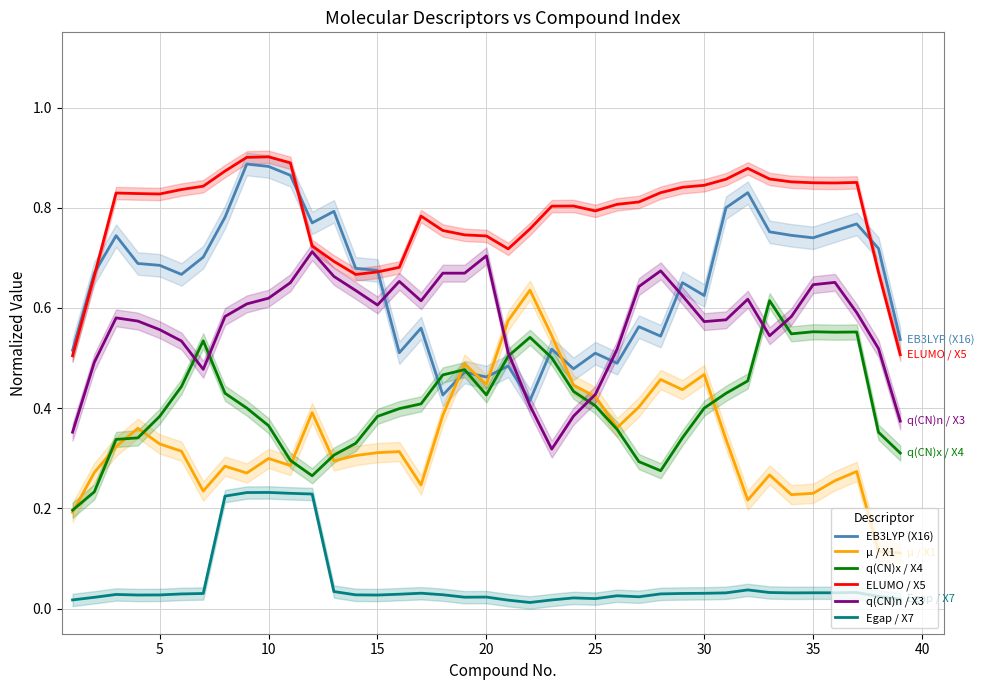

True or false: q(CN)x / X4 and Egap / X7 cross at least once.

False